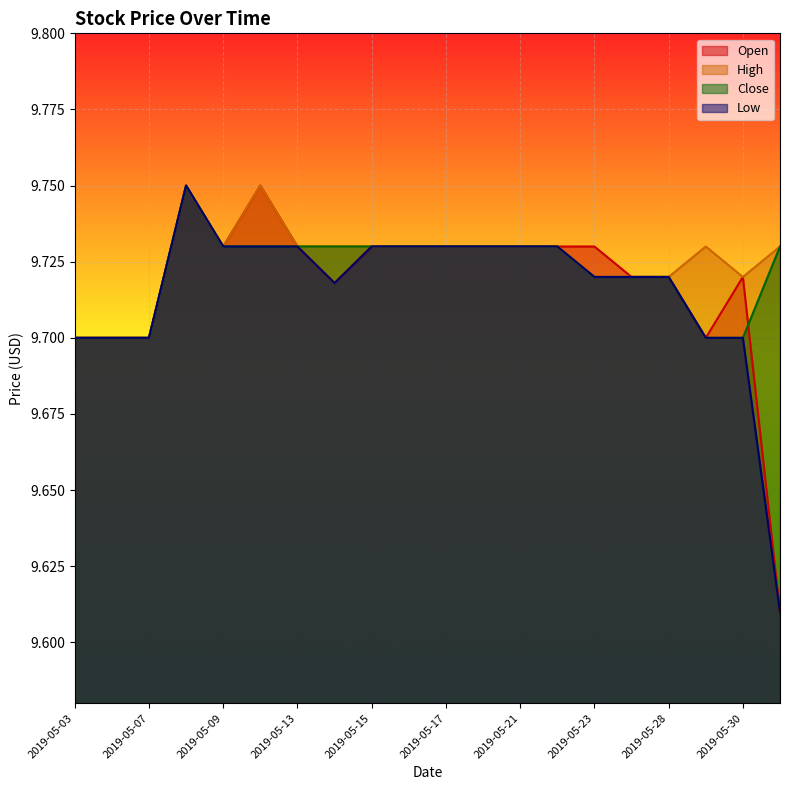

How many data points does each series have?

20